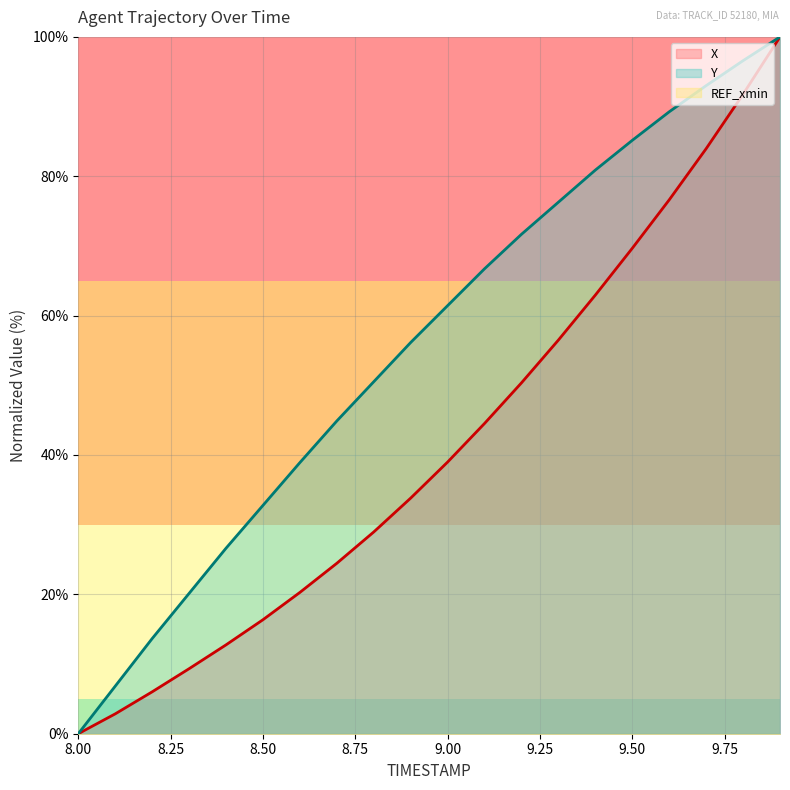

Which series has the largest range (max minus min)?

X